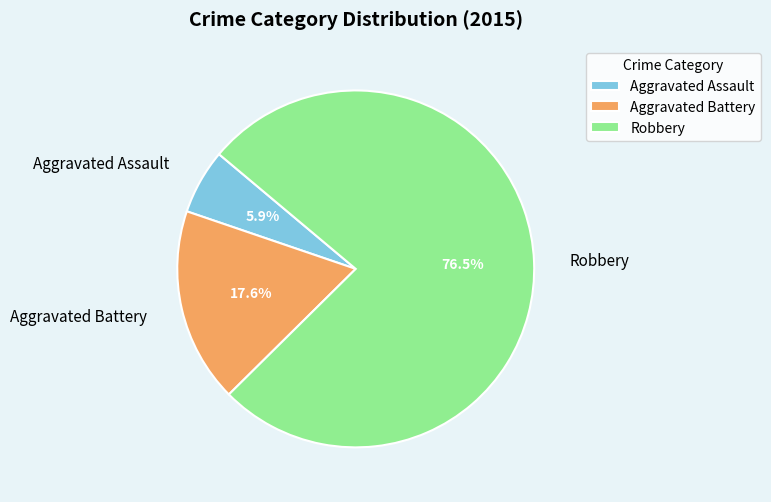

Does any single category account for the majority?

Yes